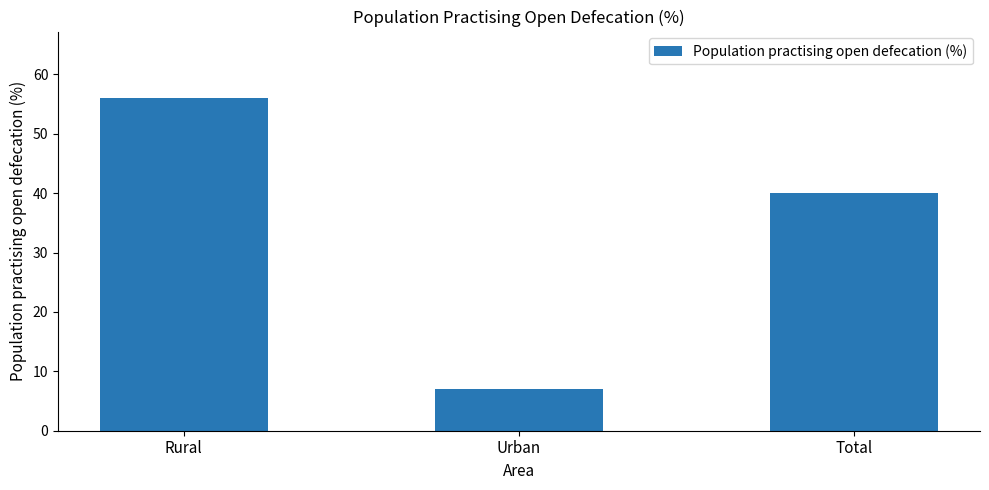

What is the sum of all values?

103